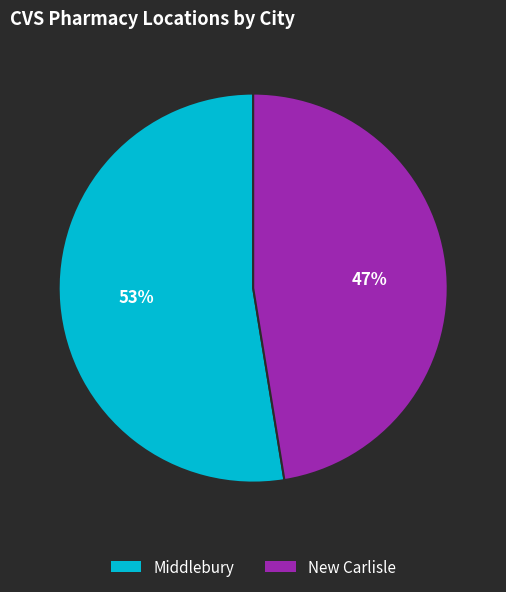

What is the largest slice in the pie chart?

Middlebury